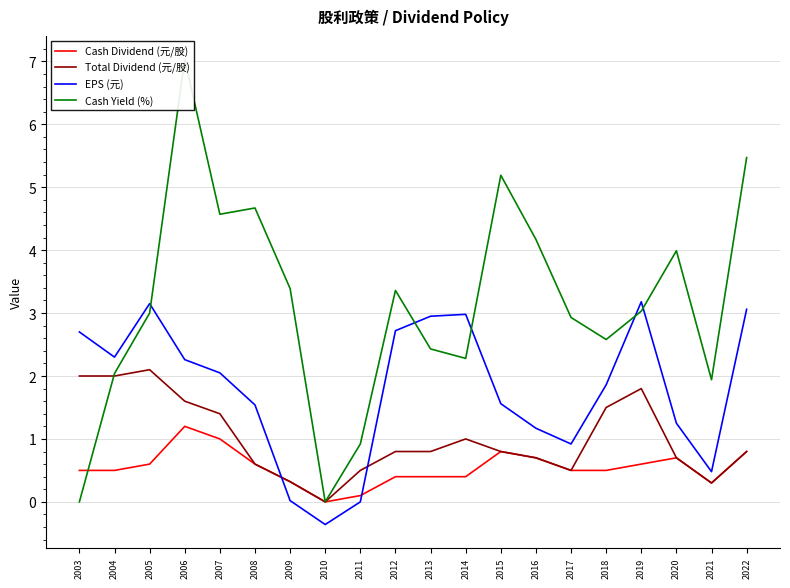

Rank the series by their maximum value, from lowest to highest.

Cash Dividend (元/股), Total Dividend (元/股), EPS (元), Cash Yield (%)